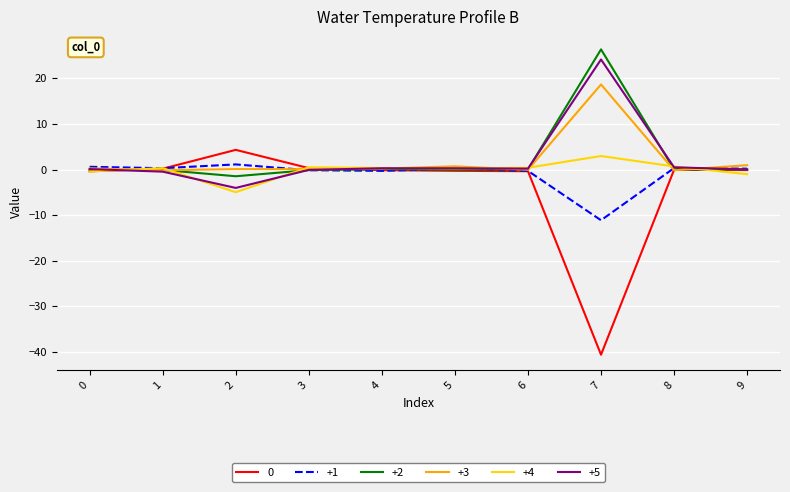

What is the greatest value displayed?

26.4